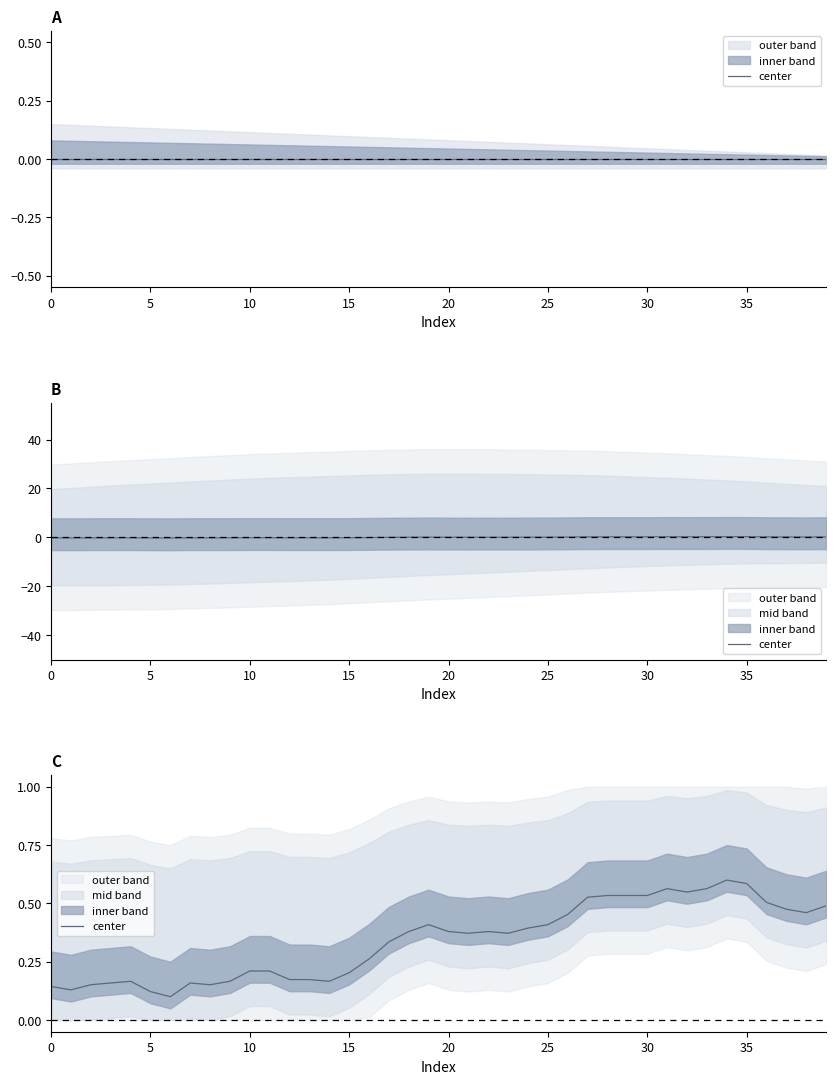

What is the value of the 11th point from the left?

0.2